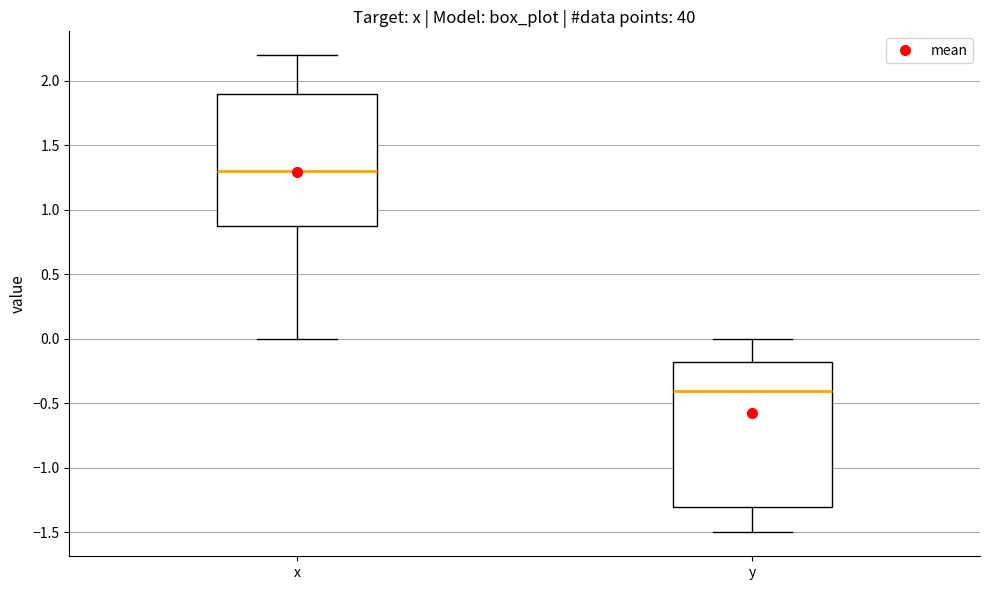

Reading left to right, read every box against the y-axis: the position of its median line, the range the box covers, and the ends of its whiskers. The values are not printed on the chart, so give them approximately, as read against the axis.

x: median 1.30, box 0.90 to 1.90, whiskers 0.00 to 2.20
y: median -0.40, box -1.30 to -0.15, whiskers -1.50 to 0.00